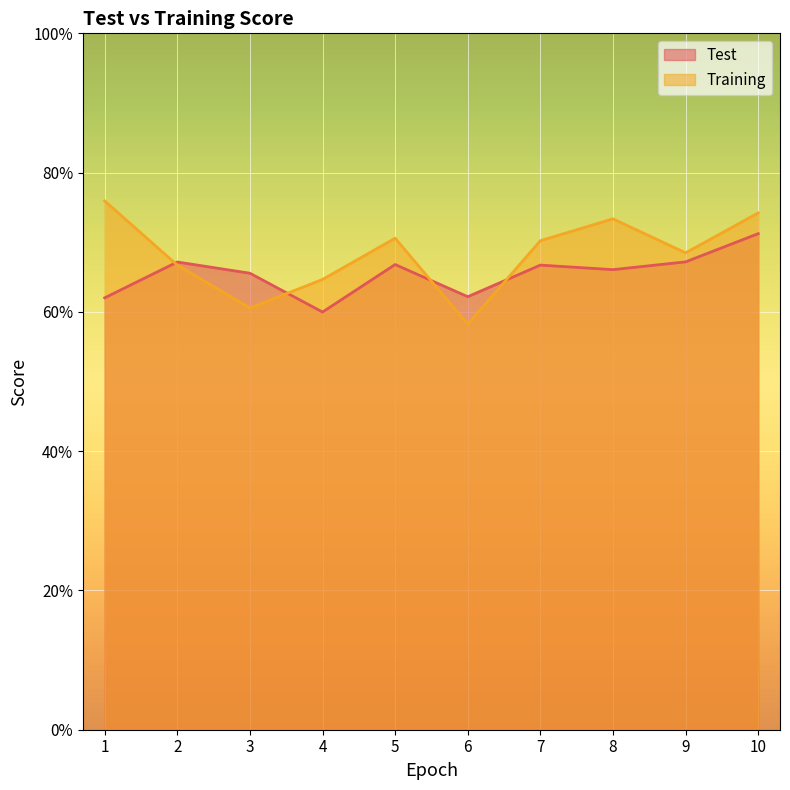

True or false: Test has more than 2 interior local peaks.

True